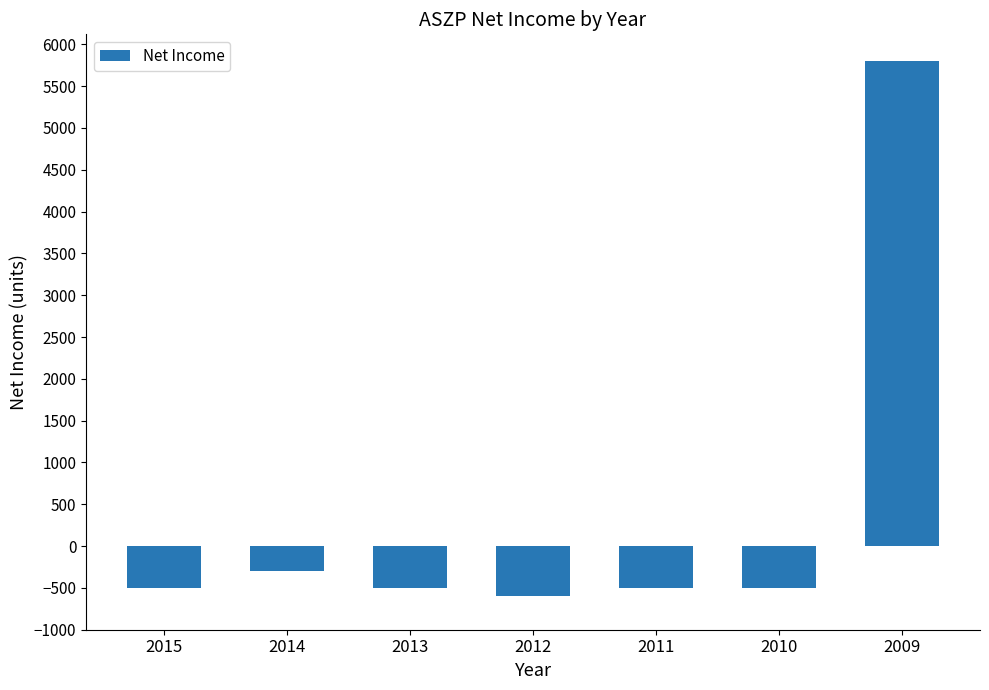

Reading right to left, list all the values displayed in this chart.

2009=5800	2010=-500	2011=-500	2012=-600	2013=-500	2014=-300	2015=-500